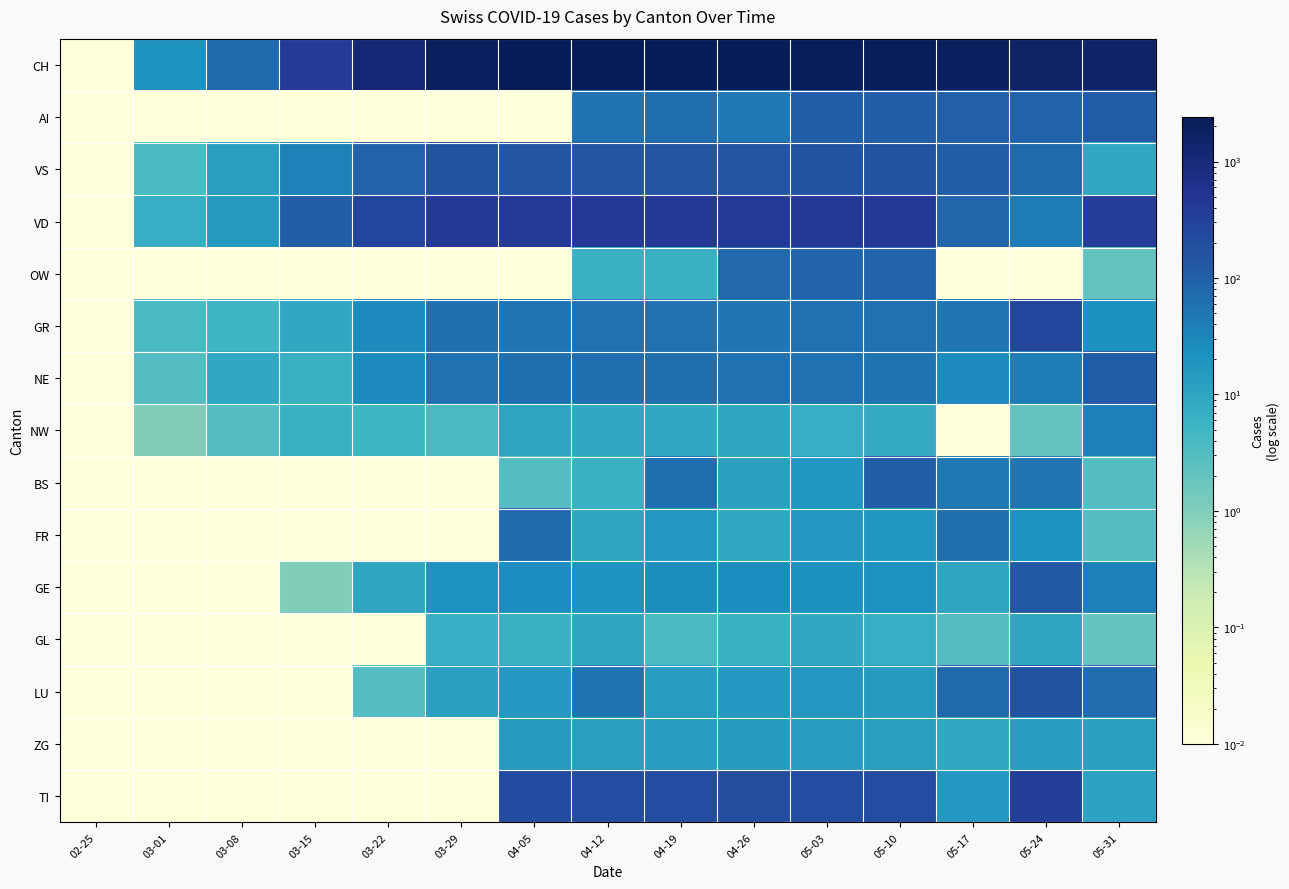

Between 02-25 and 05-24, which series saw the biggest shift?

CH